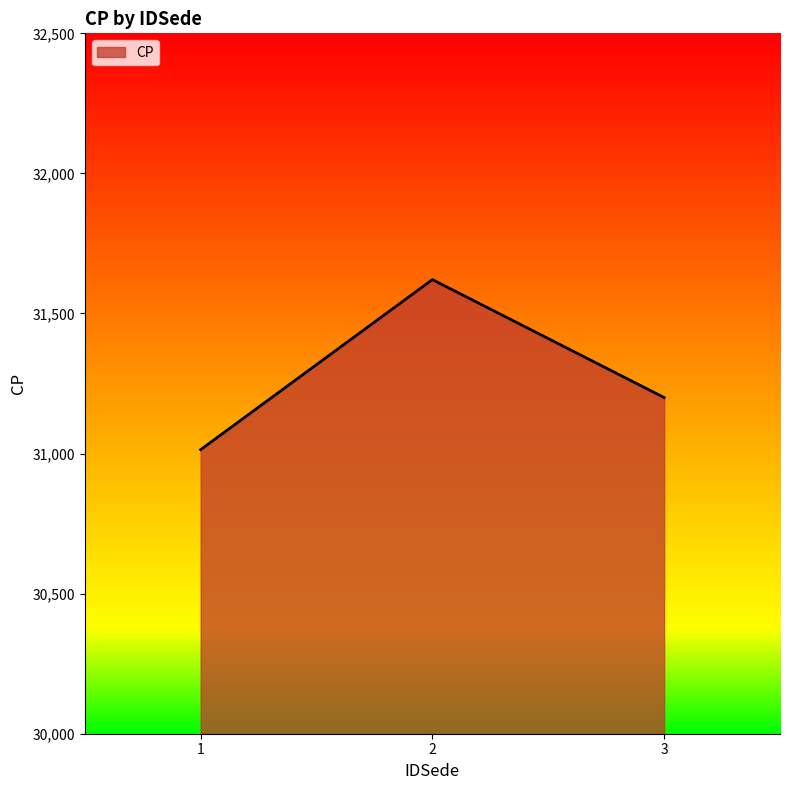

At which category does the chart reach its minimum across all series?

1